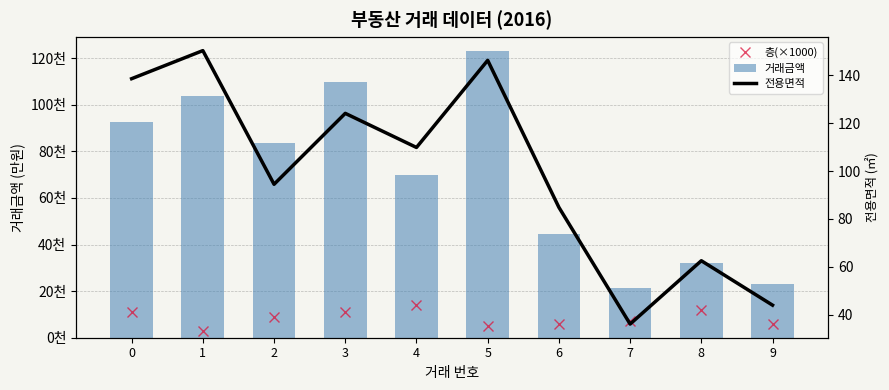

Which series has the largest total across all categories?

거래금액